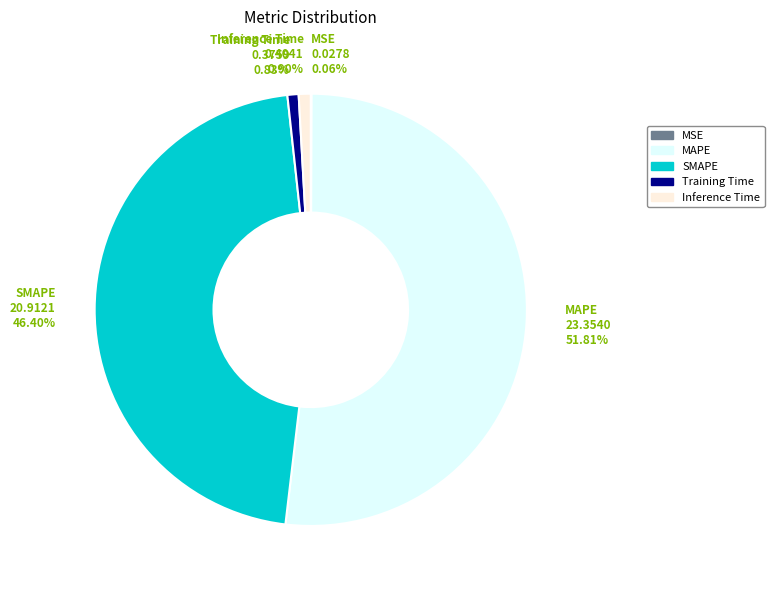

What portion of the pie excludes Inference Time?

99.1%